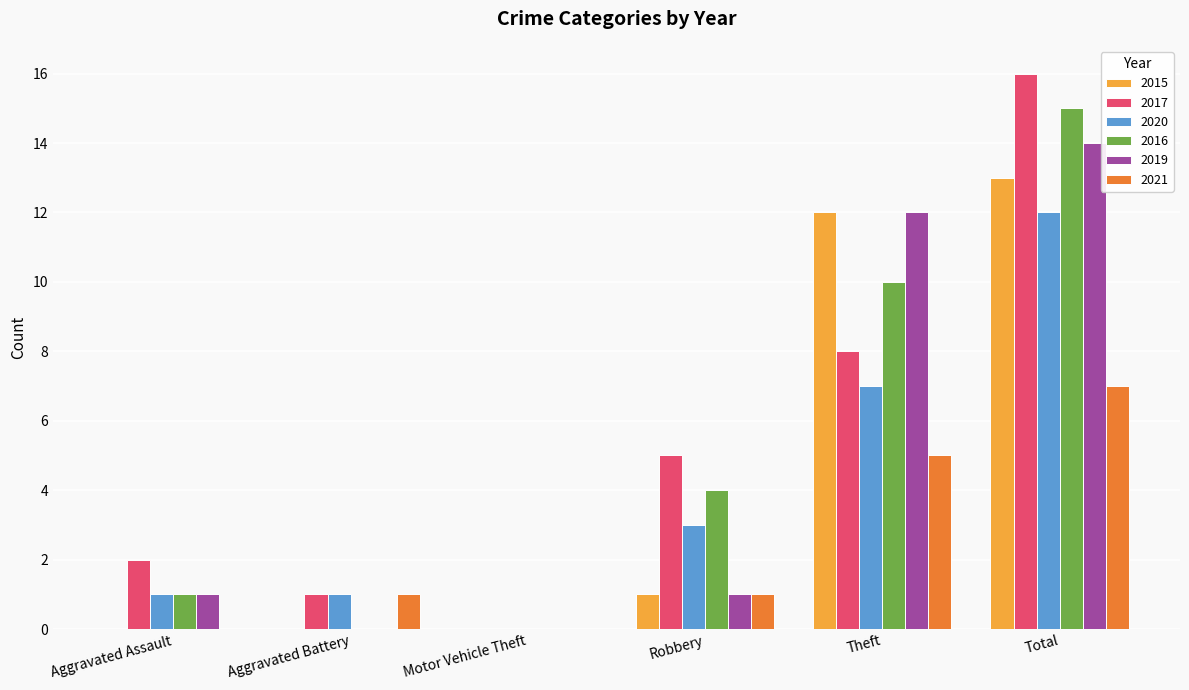

What is the spread (max minus min) of values at Aggravated Assault?

2